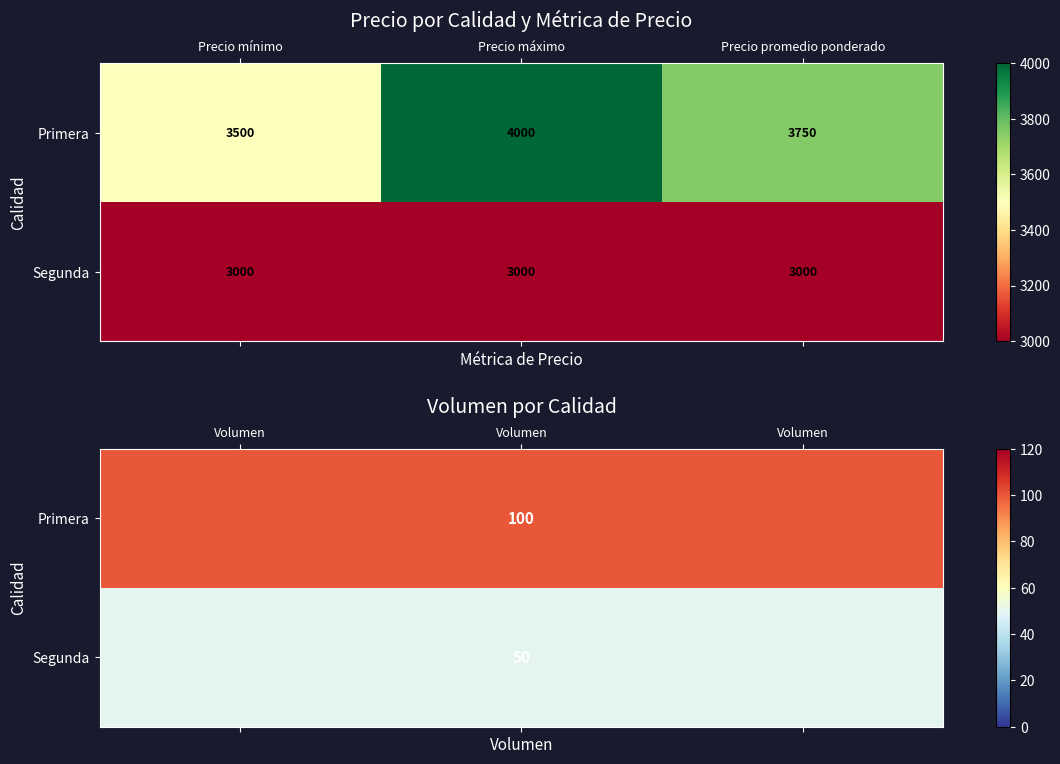

Which series has the largest total across all categories?

Primera